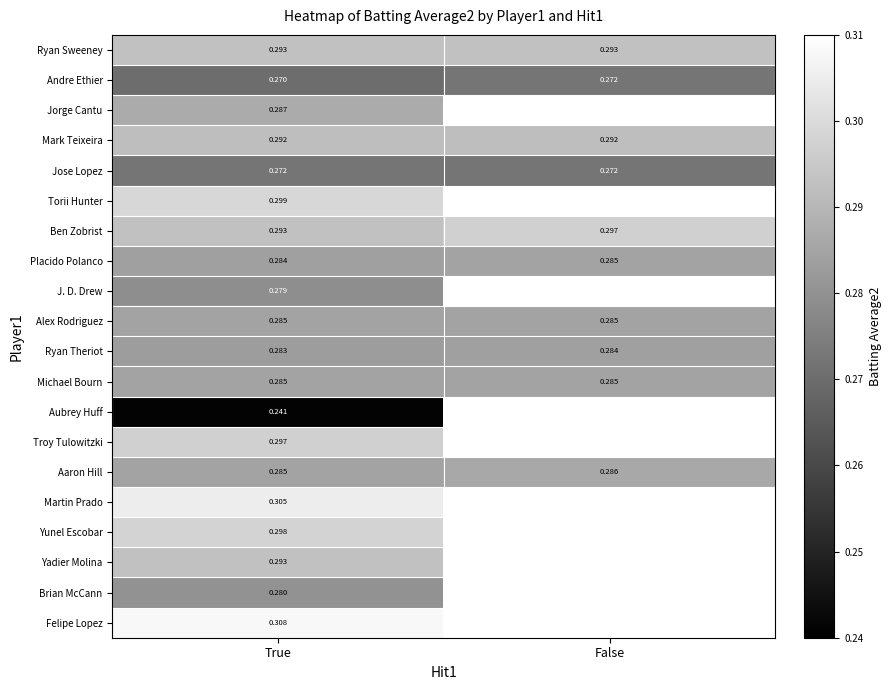

What is the sum of all Brian McCann values?

0.3